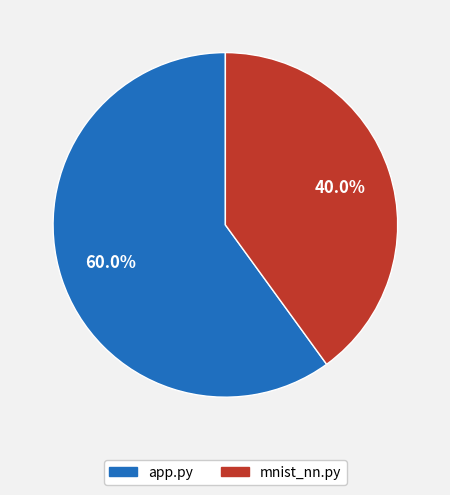

Approximately how many times larger is the value at app.py compared to mnist_nn.py?

1.5